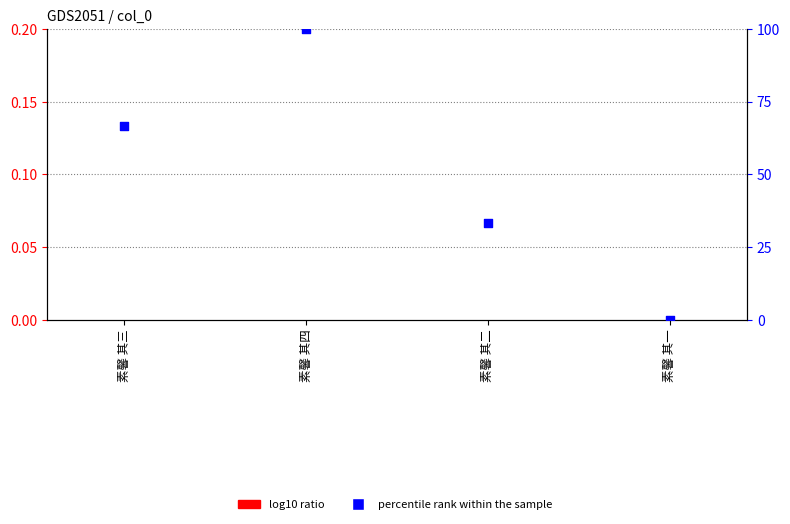

What are all the series names shown in the legend?

log10 ratio, percentile rank within the sample